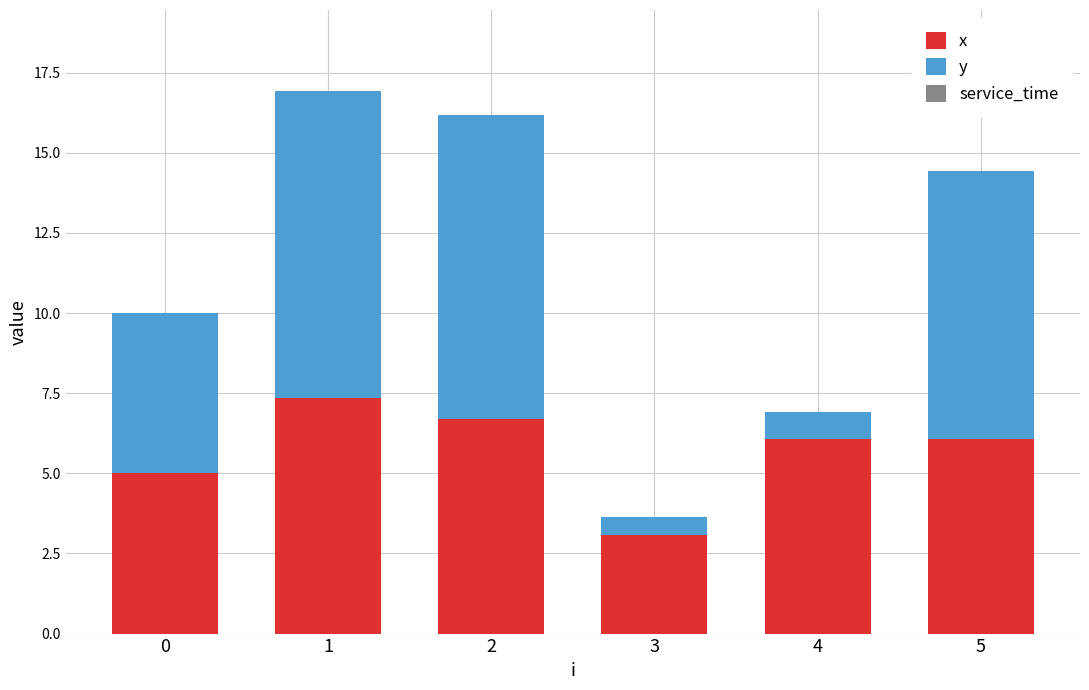

What is the difference between the x values at 4 and 0?

1.1